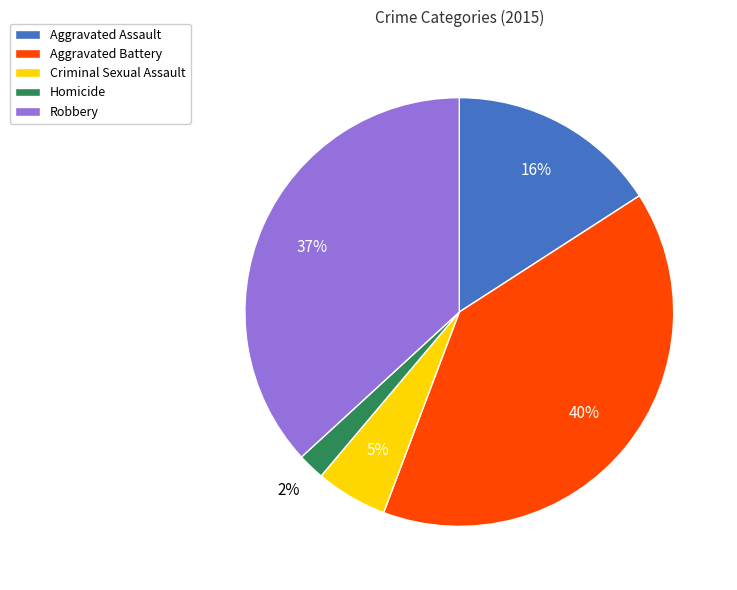

To the nearest percent, what is the average slice percentage?

20%